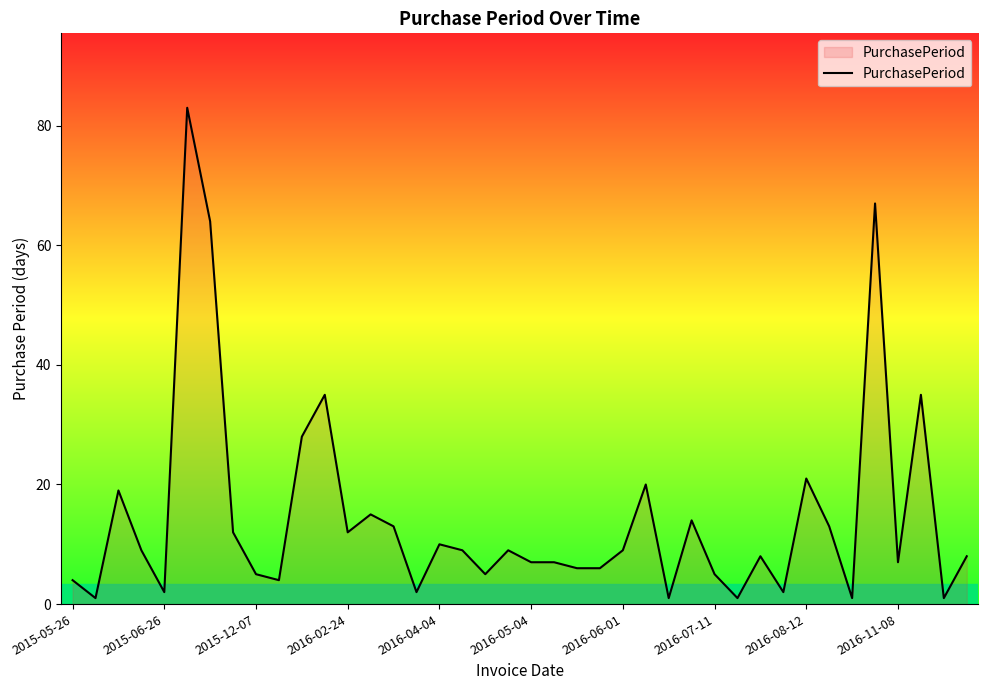

True or false: the data has more than 2 interior local peaks.

True